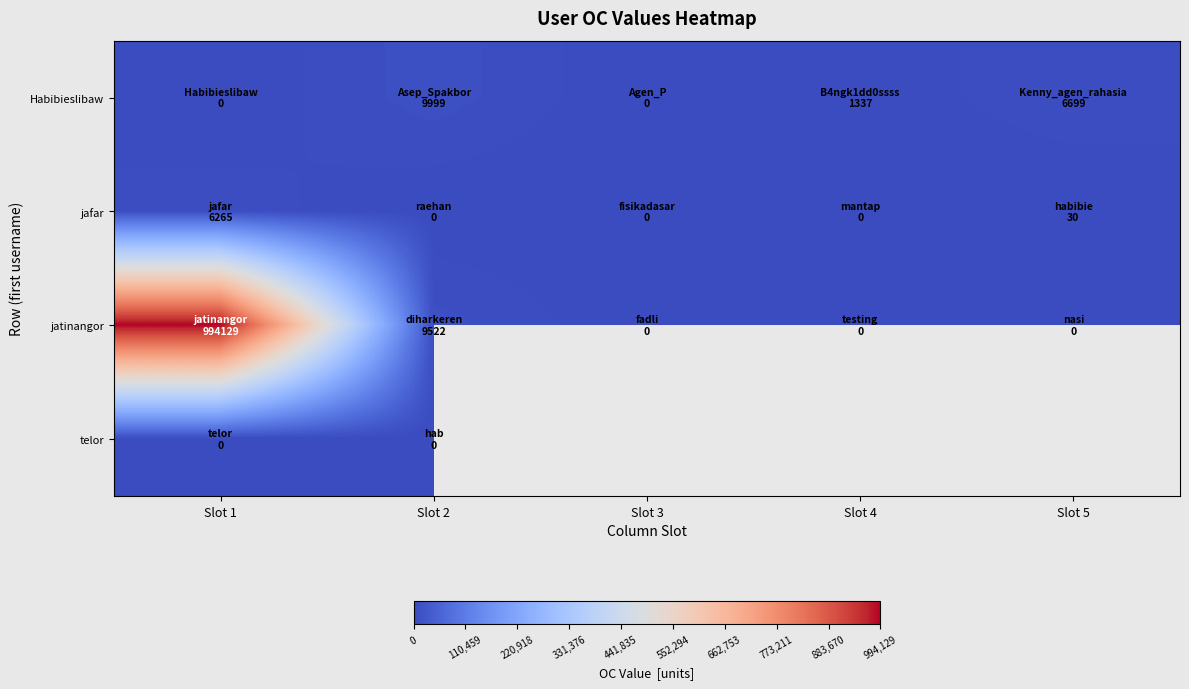

At which label does Habibieslibaw reach its peak?

Slot 2